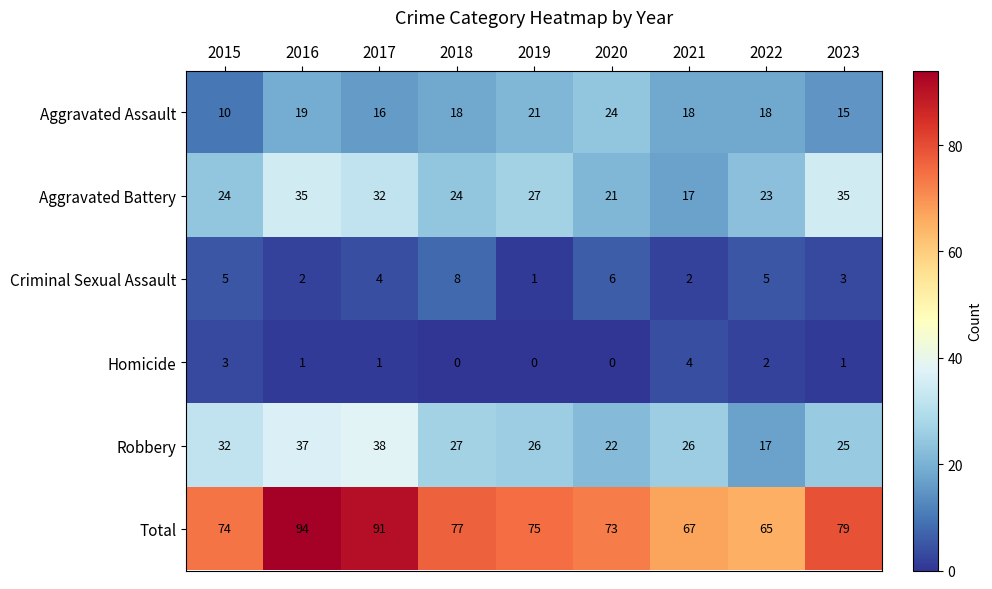

Read the Aggravated Assault value at 2017, to the nearest 5.

15